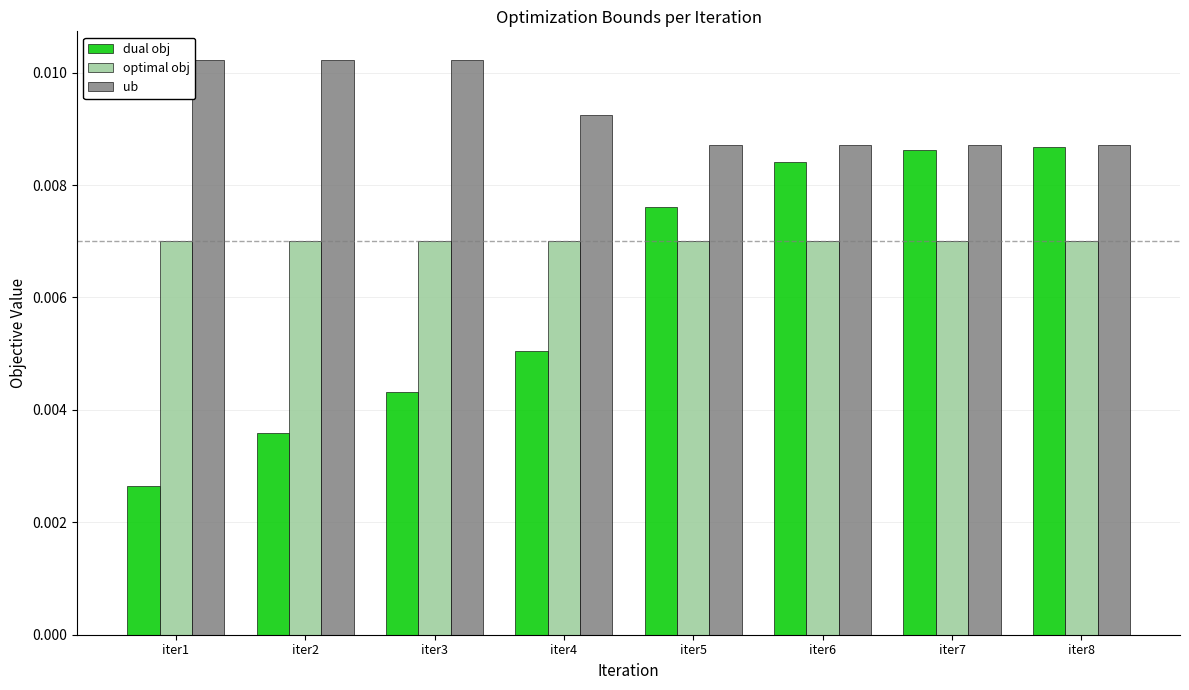

List the series in order of their peak value, lowest first.

optimal obj, dual obj, ub